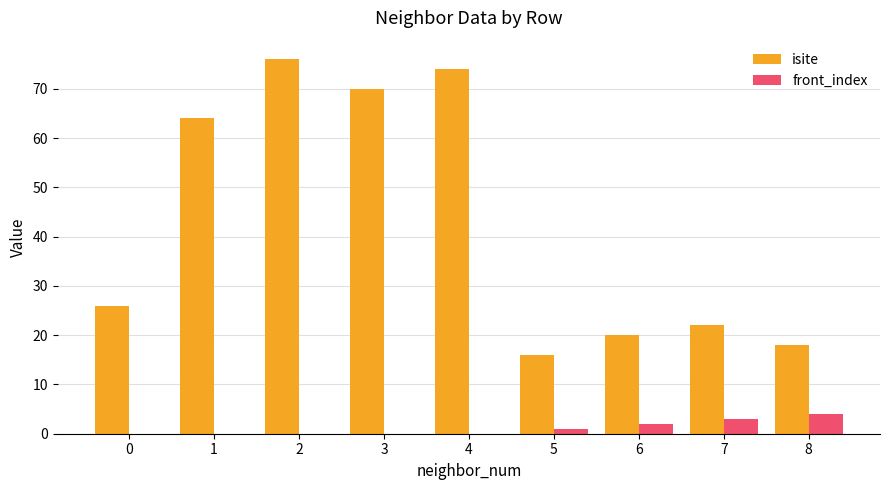

What is the maximum value shown in the chart?

76